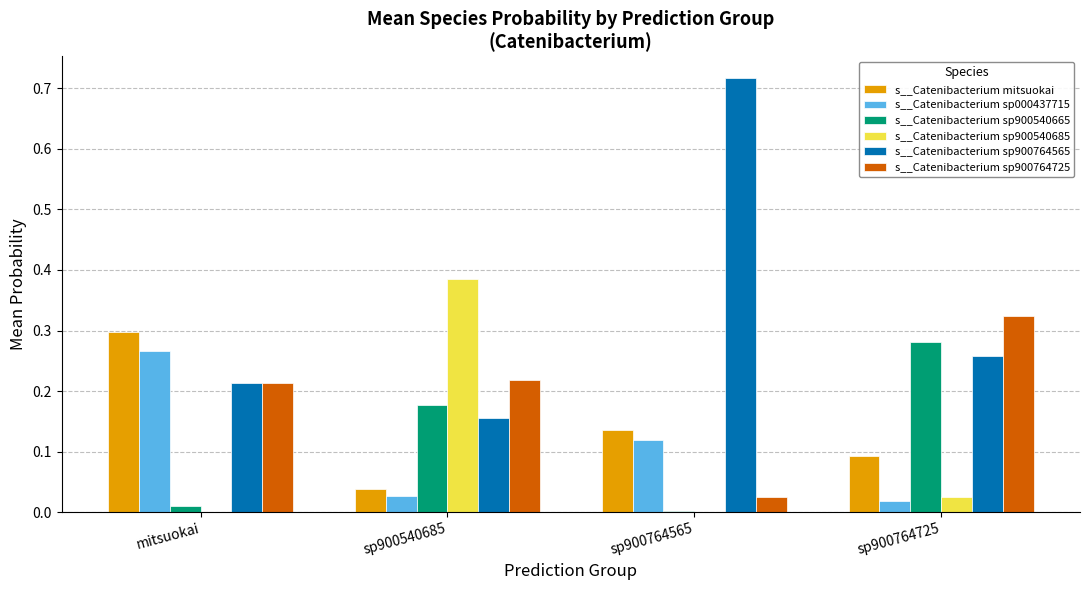

True or false: s__Catenibacterium mitsuokai has a value of 0.0 at sp900764725.

False